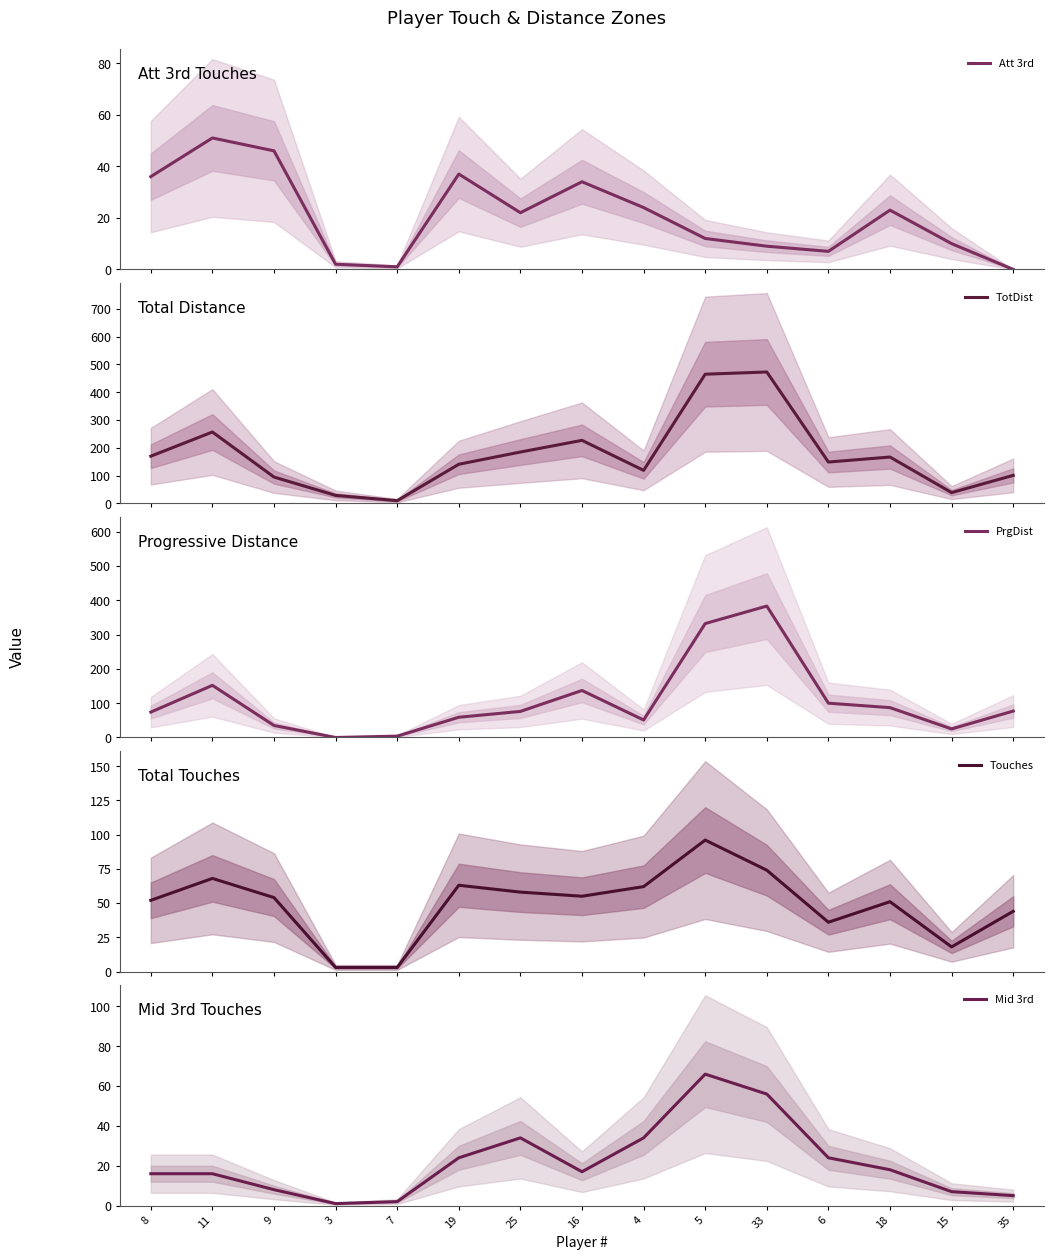

What is the sum of all Touches values?

737